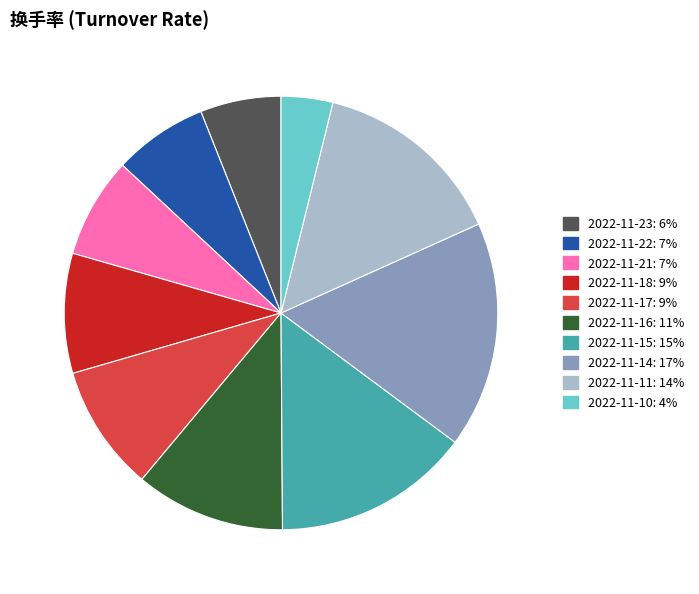

True or false: 2022-11-10 accounts for 4% of the total.

True